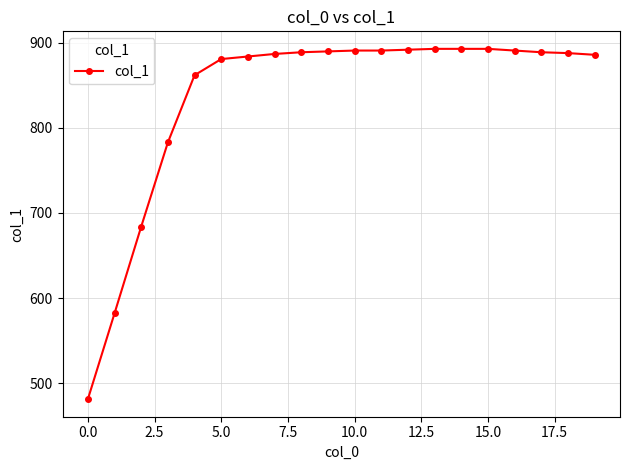

How many data points are less than 889?

10